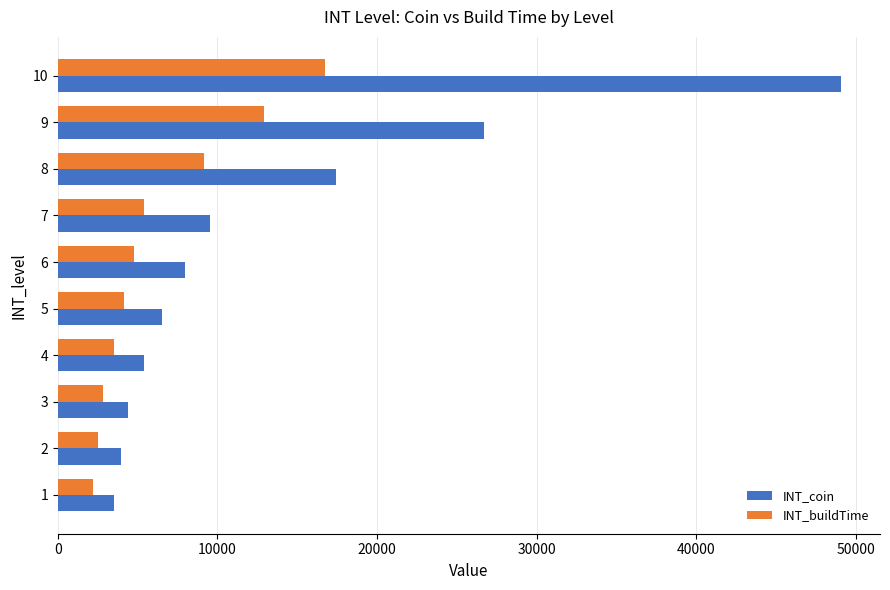

What is the difference between the maximum and second lowest values in the INT_coin series?

45100